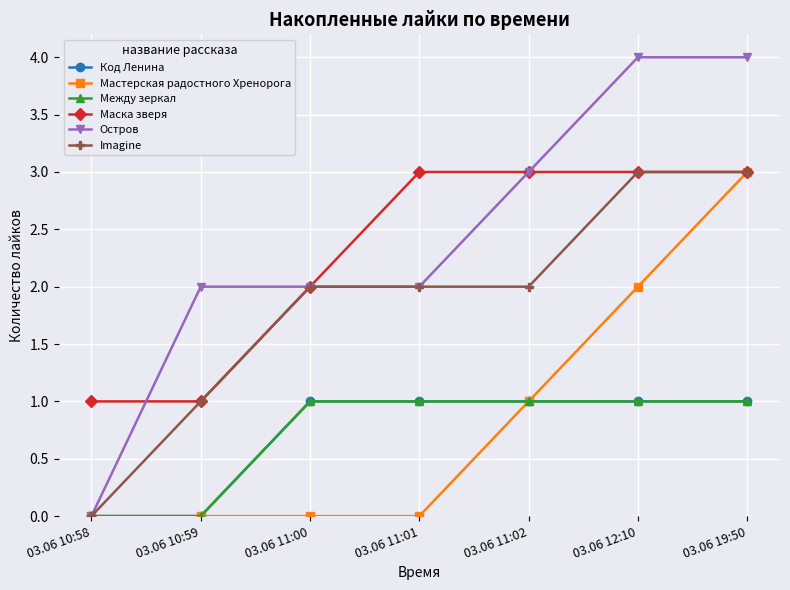

Reading right to left, list all the values displayed in this chart.

Код Ленина: 1	1	1	1	1	0	0
Мастерская радостного Хренорога: 3	2	1	0	0	0	0
Между зеркал: 1	1	1	1	1	0	0
Маска зверя: 3	3	3	3	2	1	1
Остров: 4	4	3	2	2	2	0
Imagine: 3	3	2	2	2	1	0